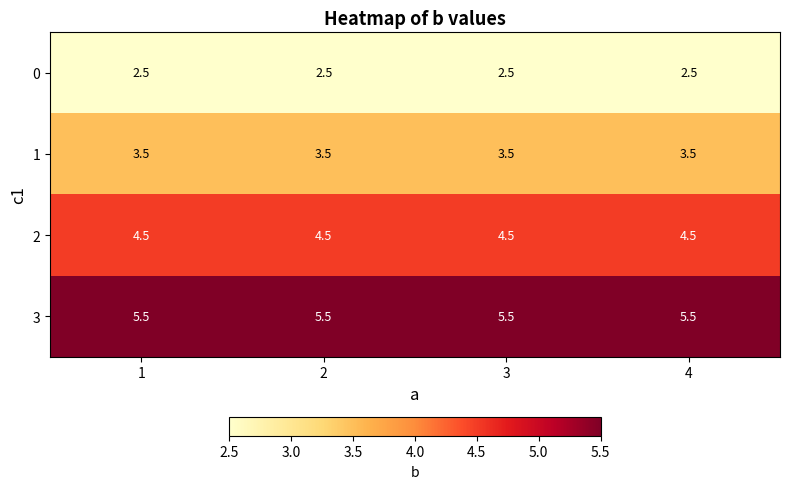

What is the difference between the highest and lowest values at 3?

3.0